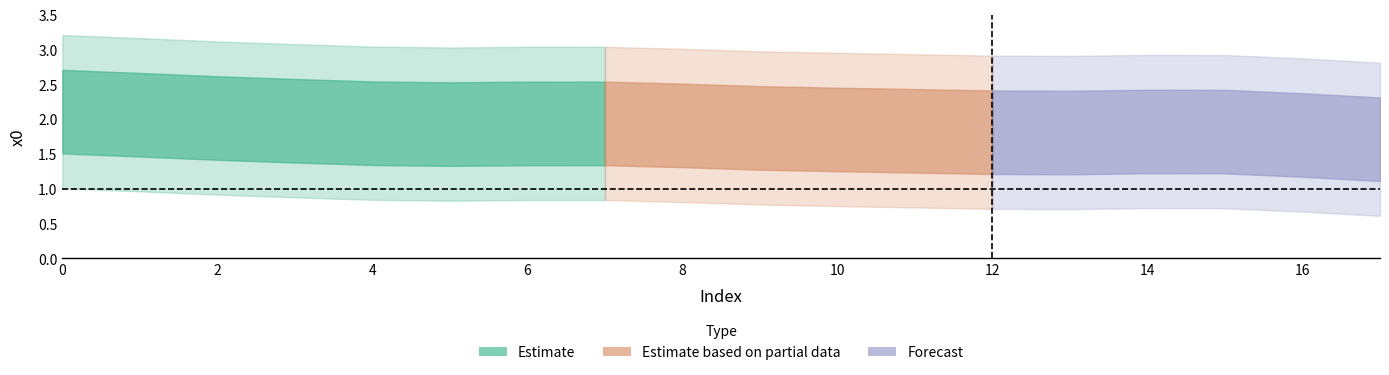

What is the average value?

1.9